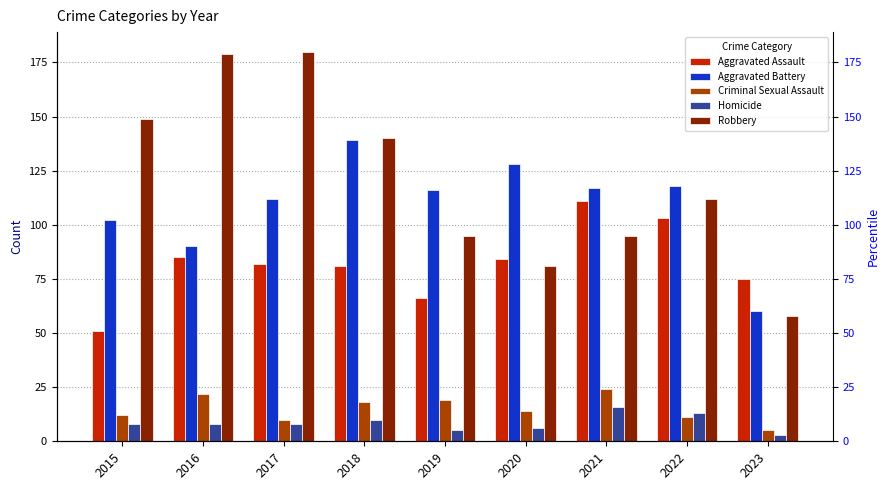

True or false: Robbery has a value of 95 at 2019.

True